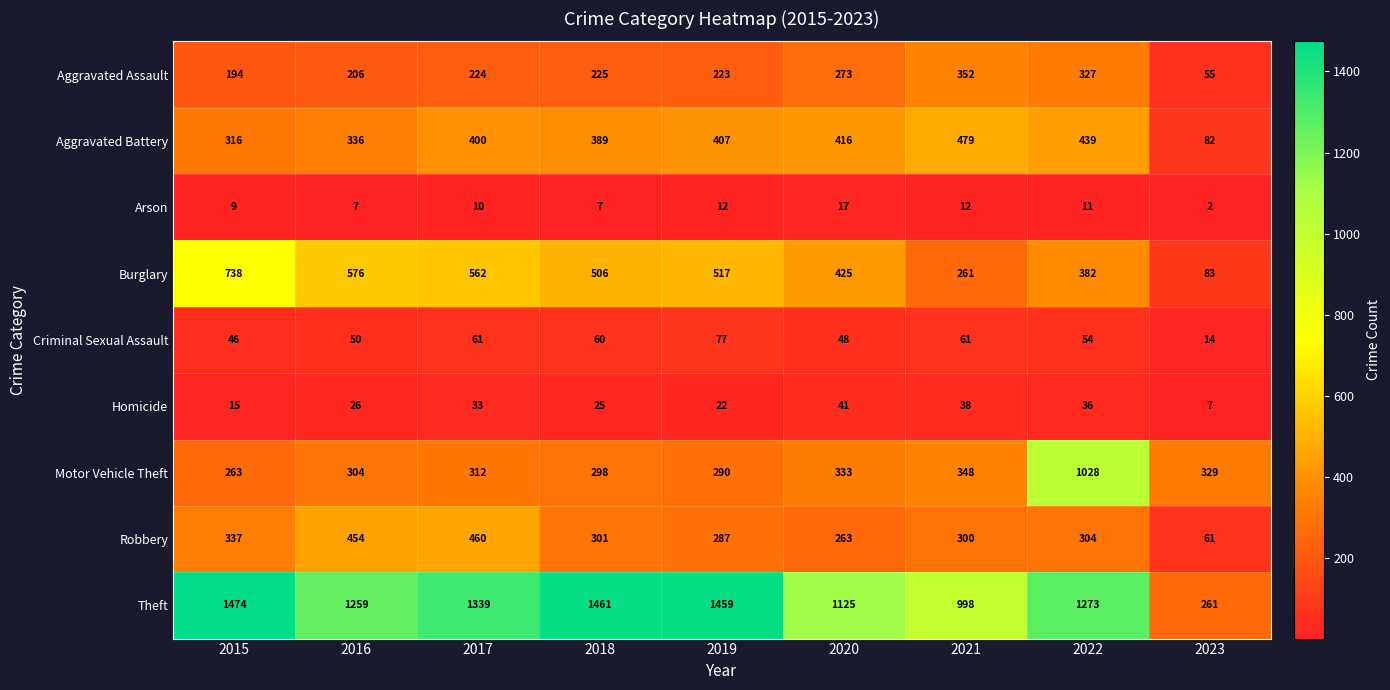

Which series has the widest spread of values?

Theft